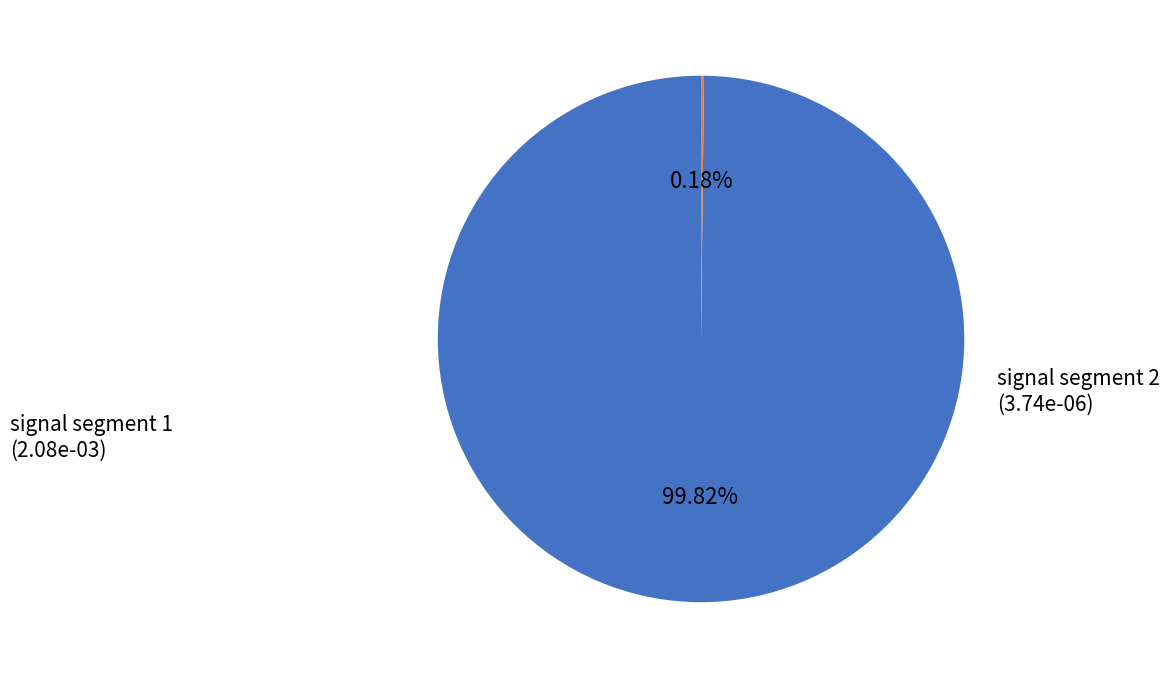

Is there any slice that represents more than half of the pie?

Yes